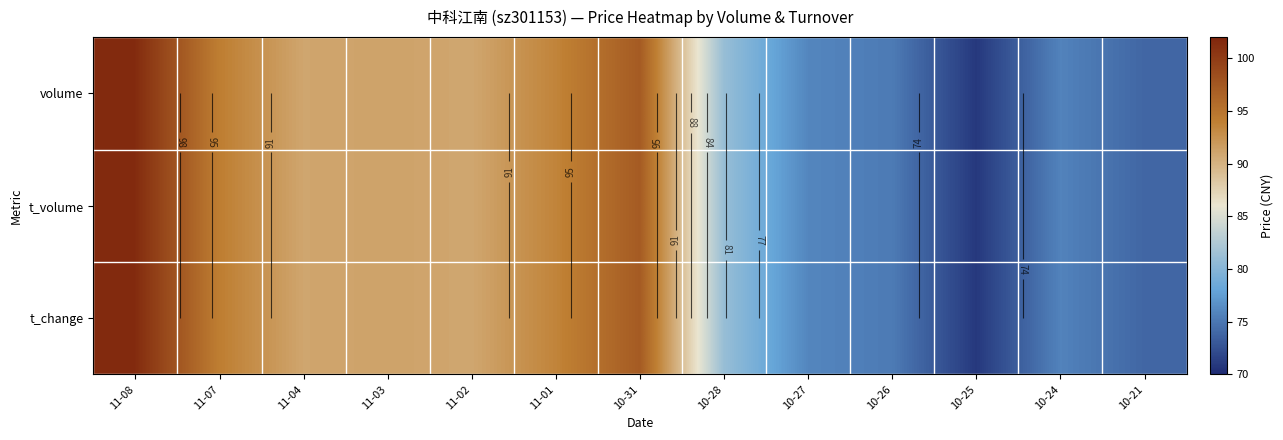

At which label does volume first exceed 90?

11-08